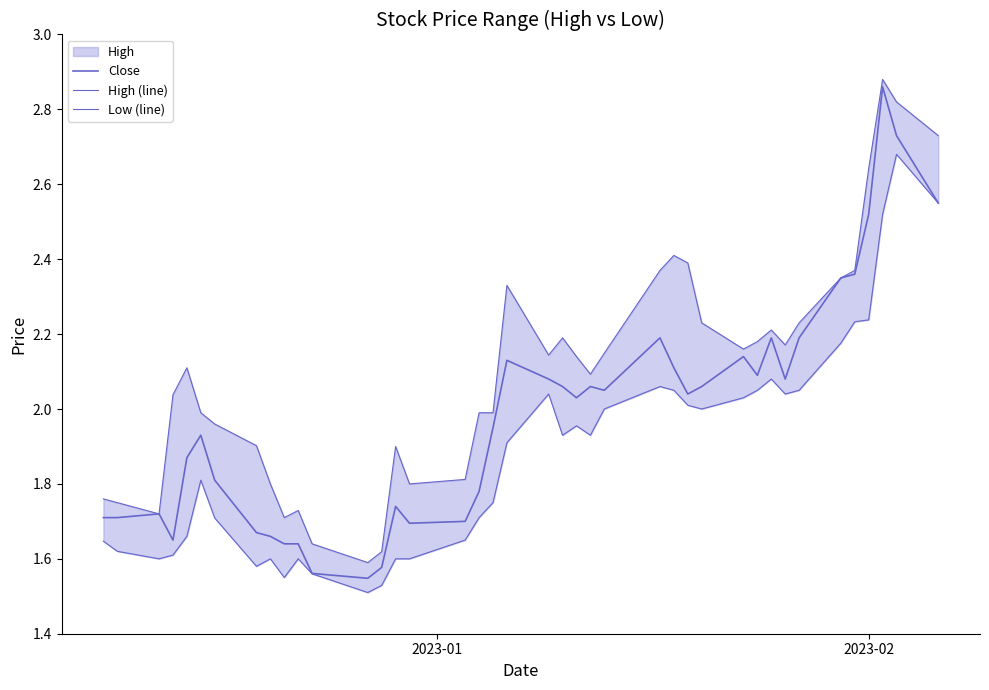

What is the difference between the second highest and second lowest values in the High (line) series?

1.2